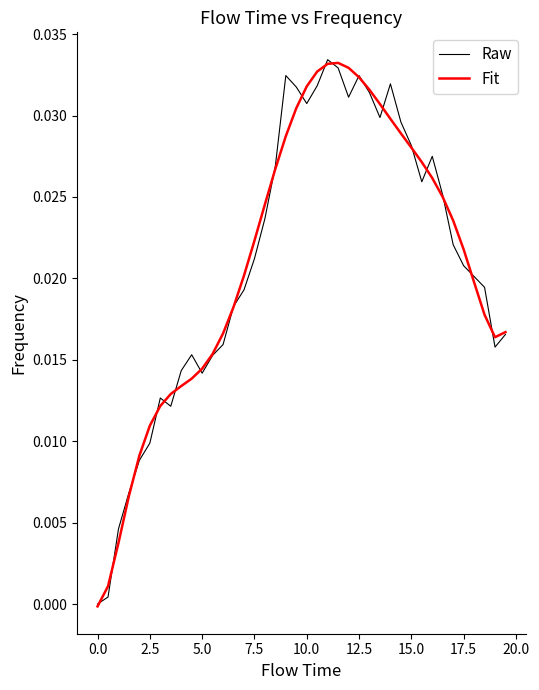

Does the chart display data point markers on the line(s)?

No